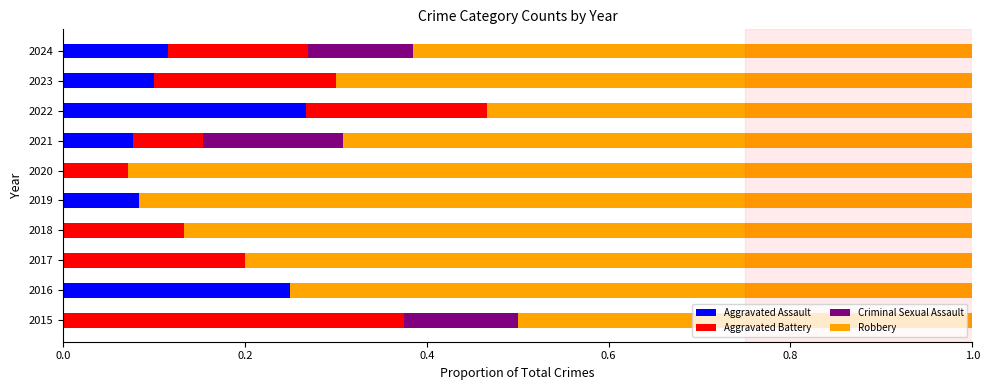

Is it true that Aggravated Assault equals 0.0 at 2021?

False